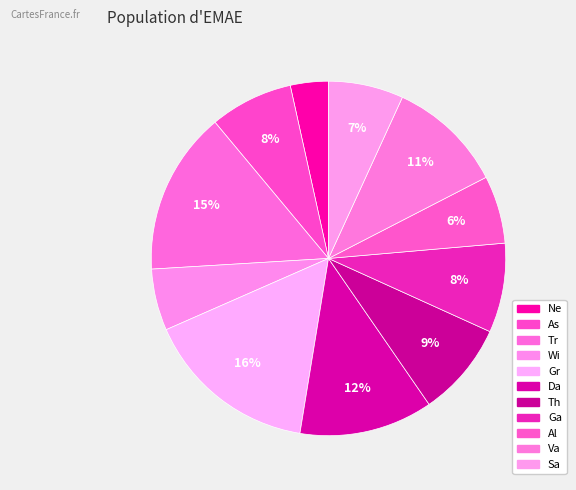

Count the number of slices in the pie.

11